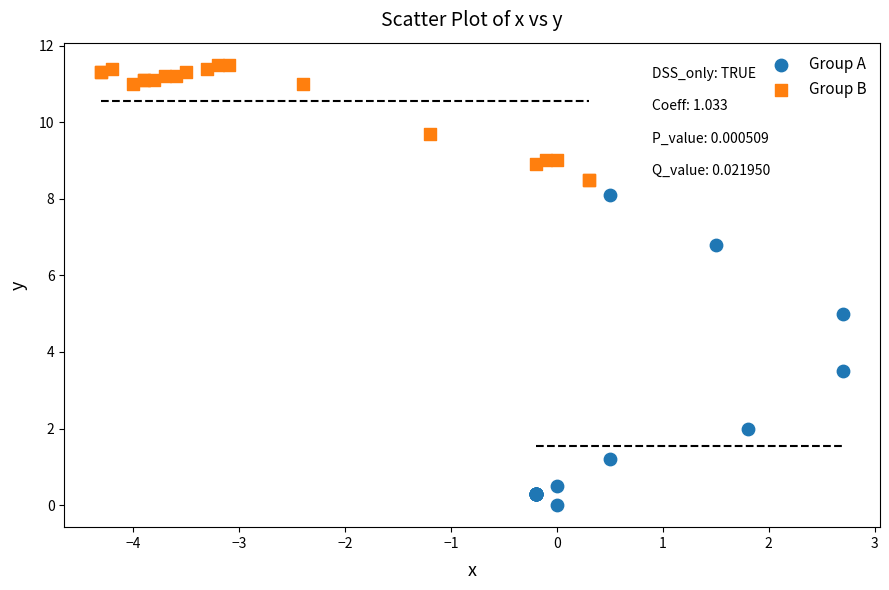

Which series has the widest spread of Y values?

Group A